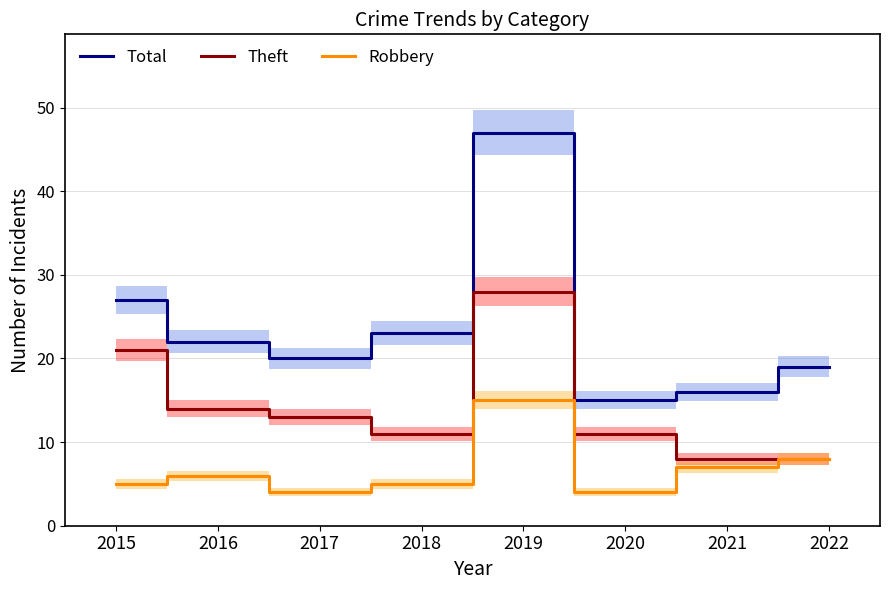

How many values in the Theft series exceed 13?

3